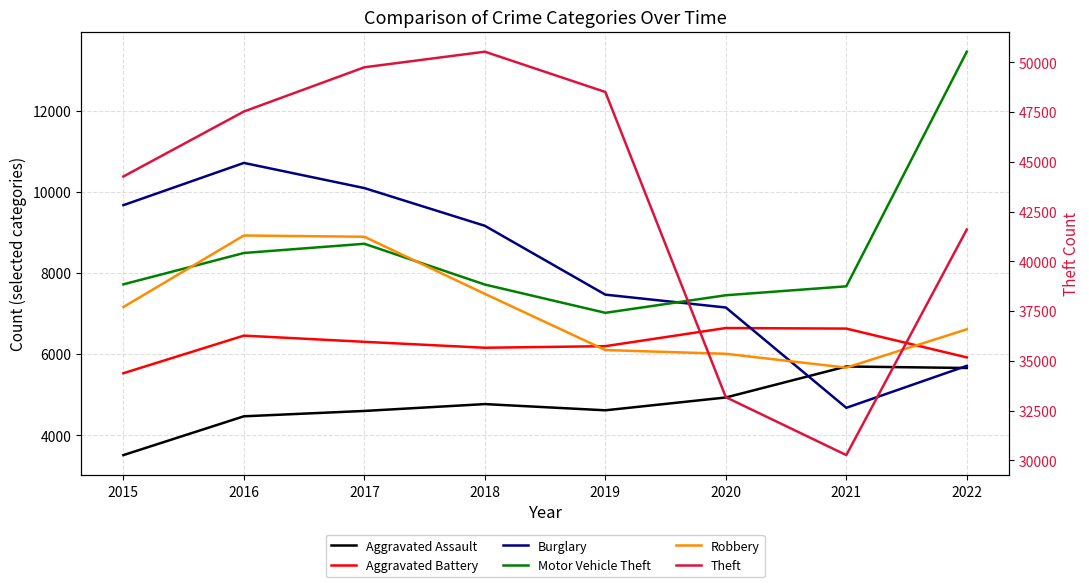

Which category has the highest value in the Aggravated Assault series?

2021